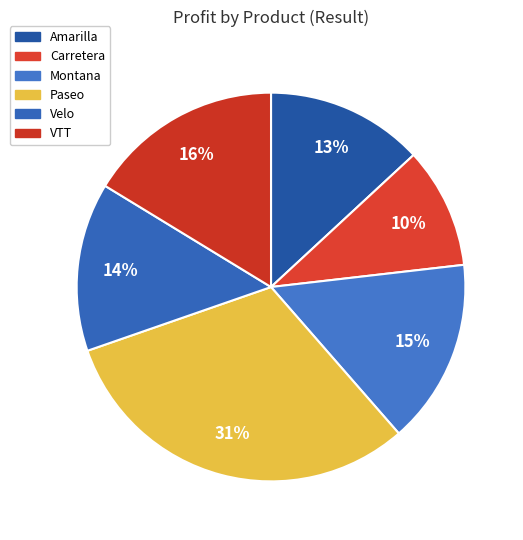

To the nearest percent, what is the difference between the Amarilla and Carretera slice percentages?

3%